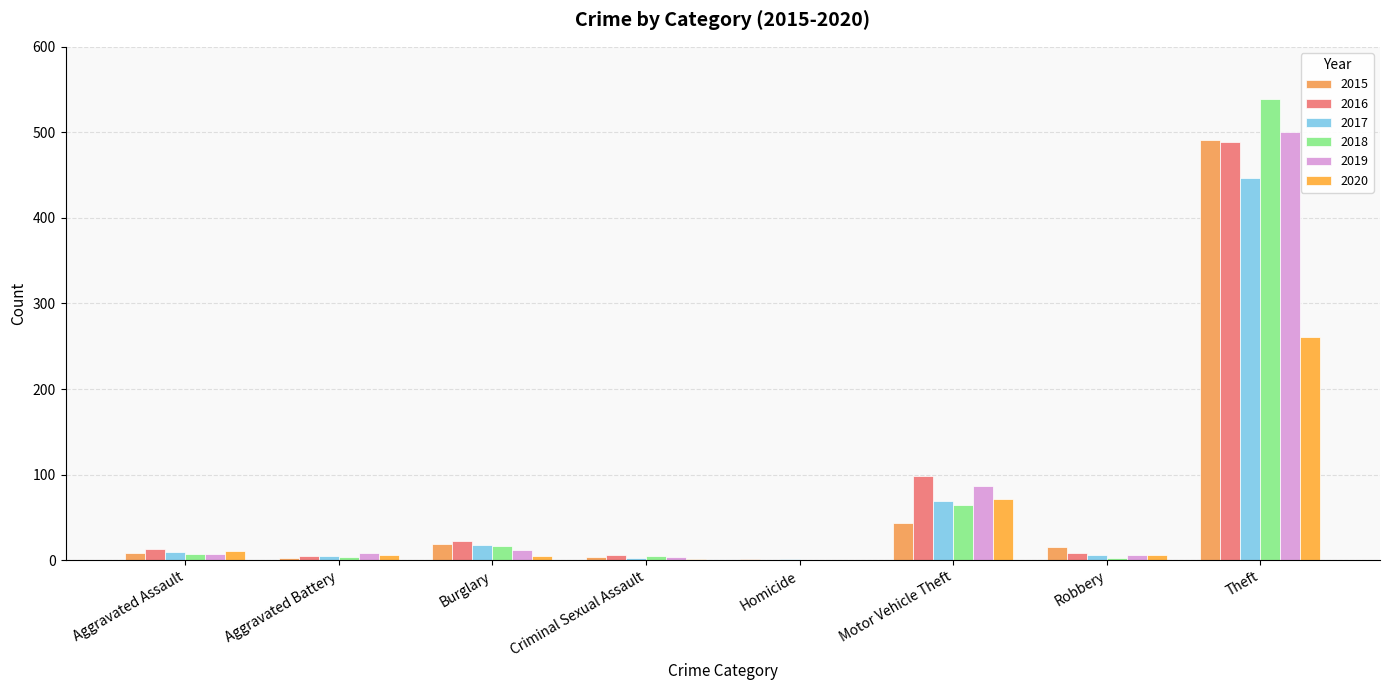

What position from the right is Homicide?

4